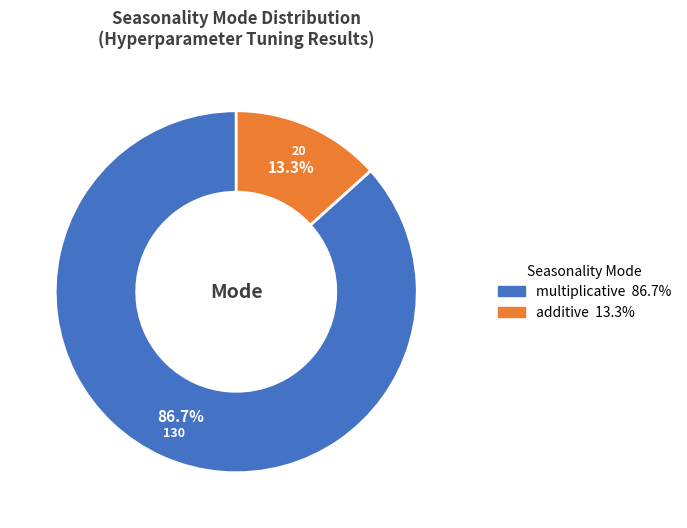

Which slice is the largest?

multiplicative